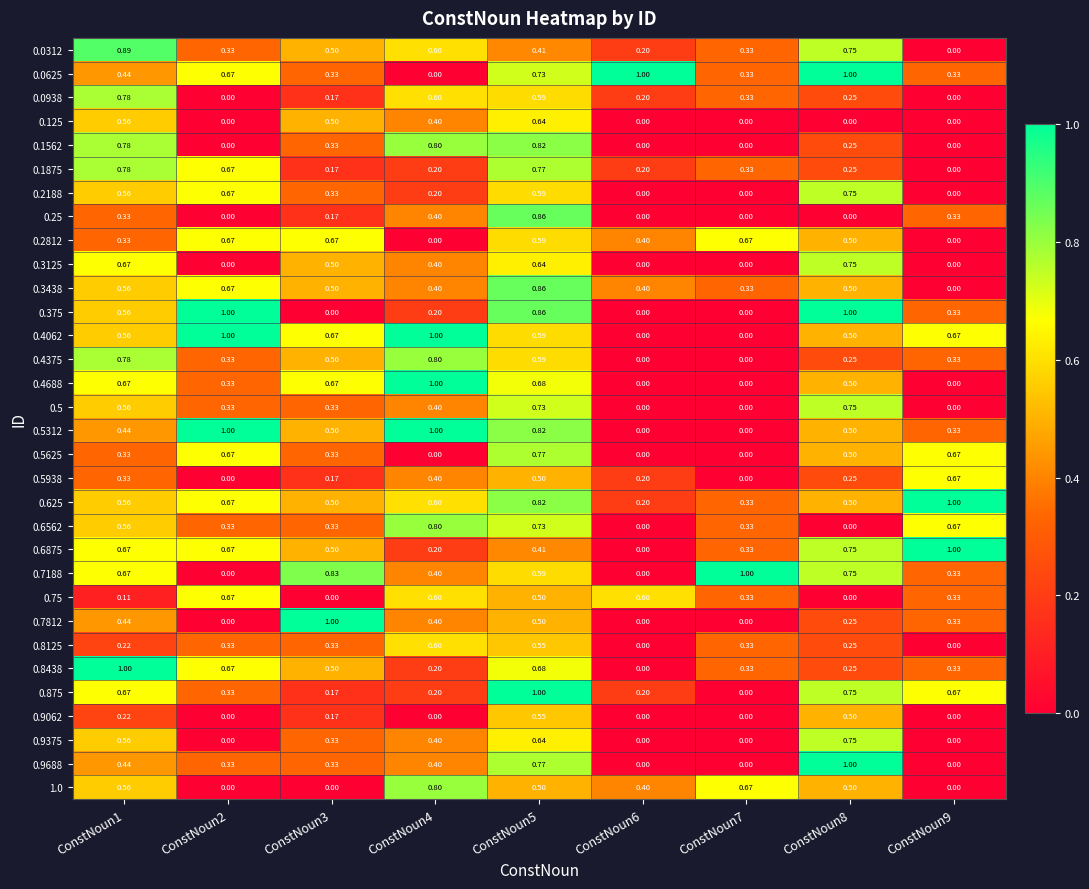

What is the total value across all series at ConstNoun4?

14.4